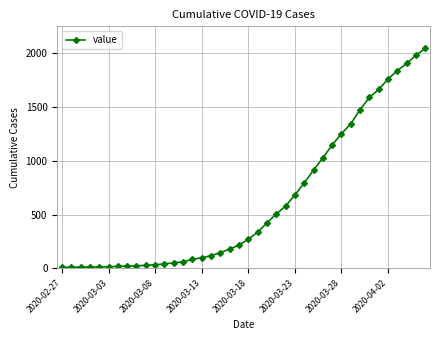

What is the greatest value displayed?

2048